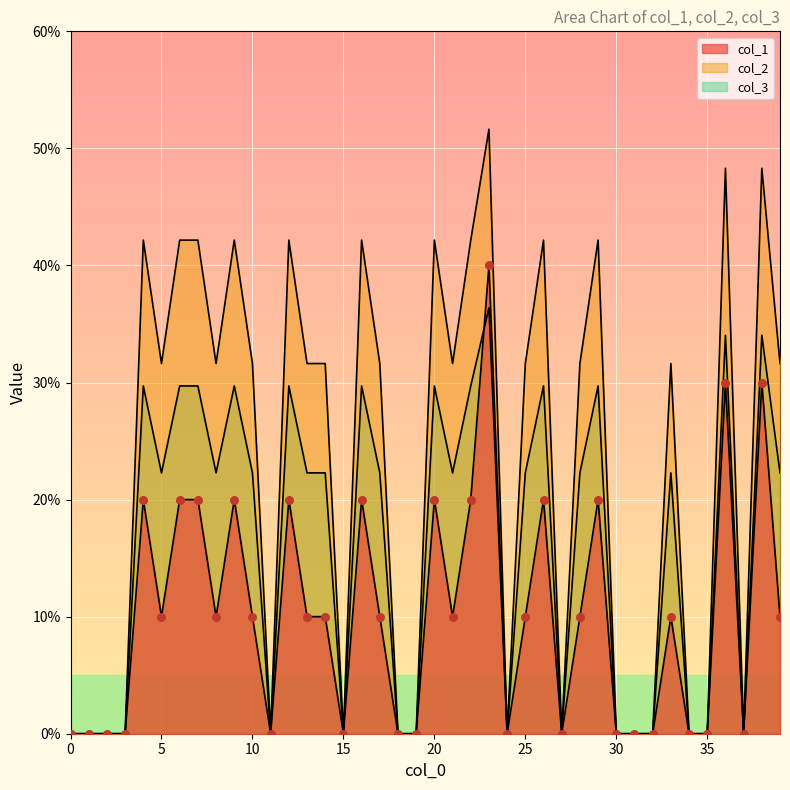

What are all the series names shown in the legend?

col_1, col_2, col_3